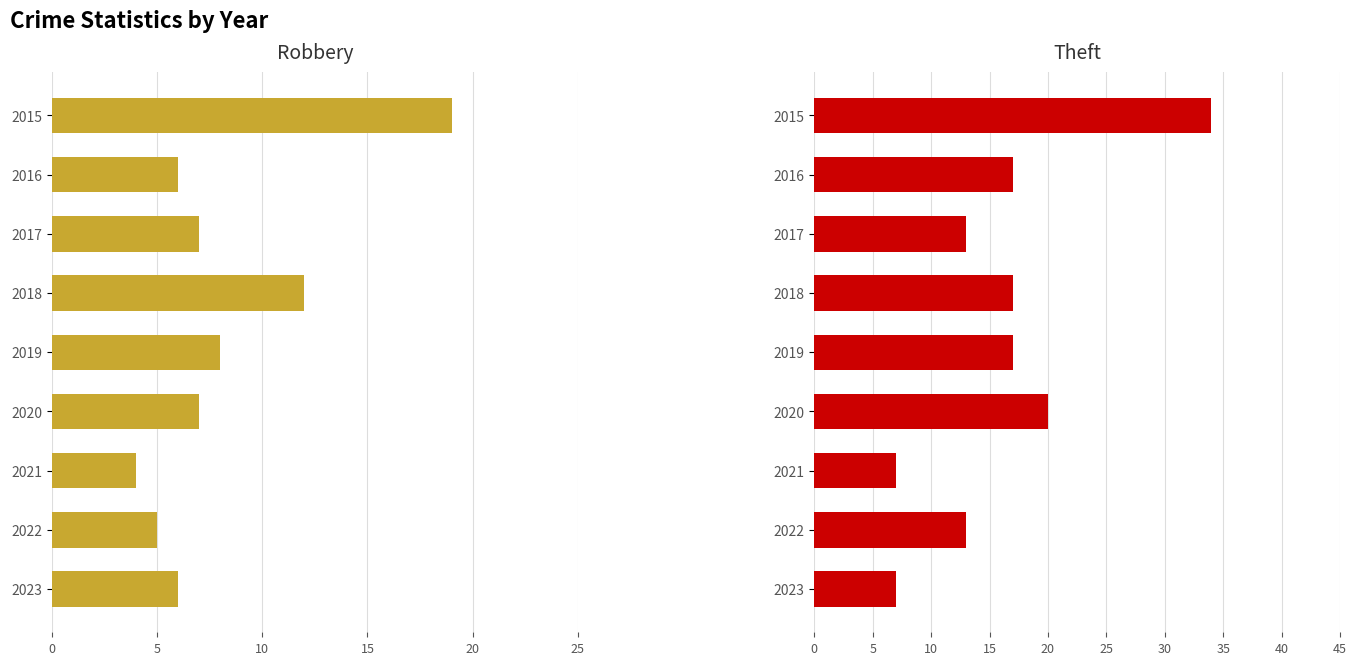

Between 2016 and 2021, which series saw the biggest shift?

Theft